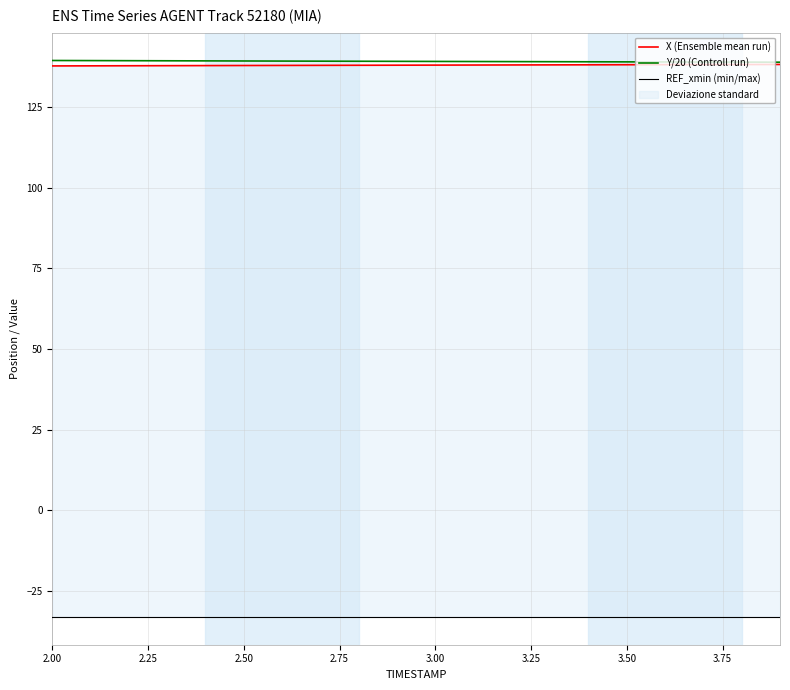

What is the maximum value for Y/20 (Controll run)?

139.4